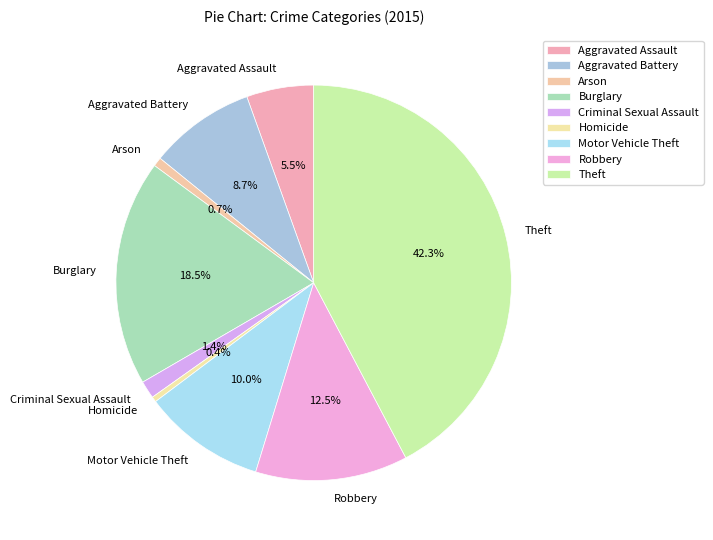

How many segments does this pie chart have?

9